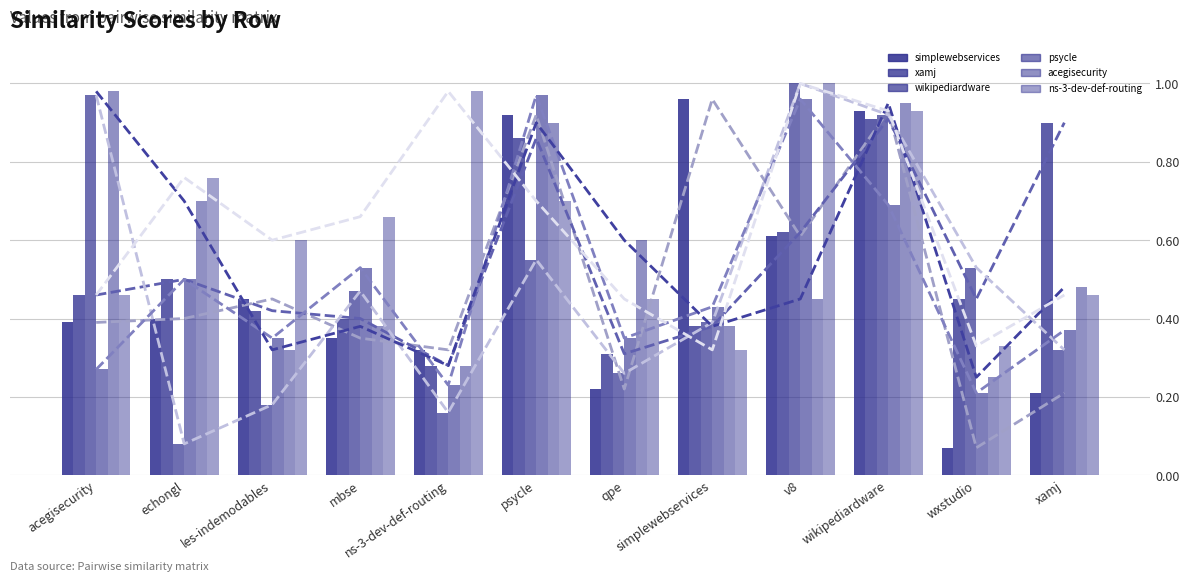

What is the average value of the psycle.csv series?

0.5